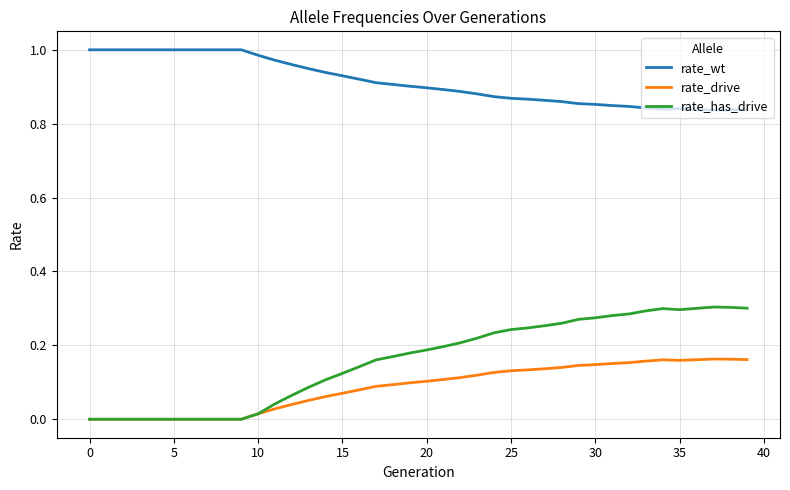

Which series has the largest range (max minus min)?

rate_has_drive